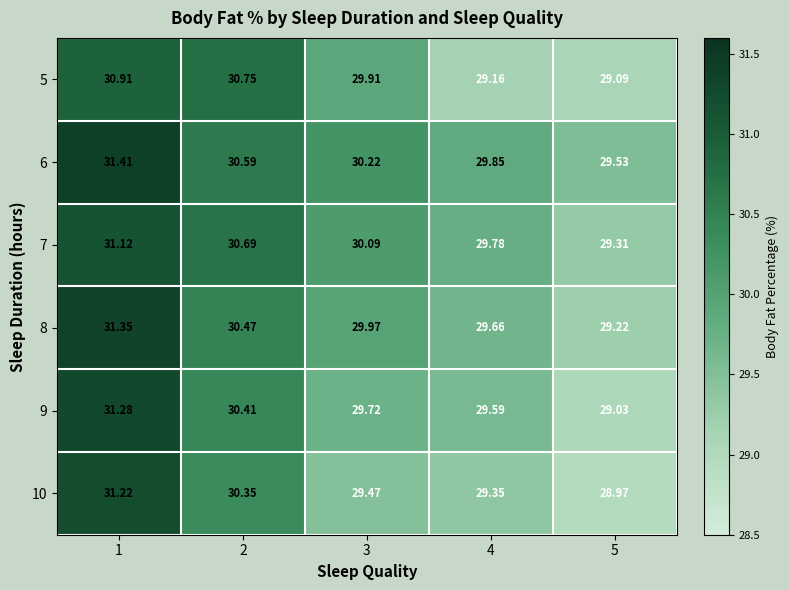

Reading right to left, list all the values displayed in this chart.

5: 5=29.1	4=29.2	3=29.9	2=30.8	1=30.9
6: 5=29.5	4=29.9	3=30.2	2=30.6	1=31.4
7: 5=29.3	4=29.8	3=30.1	2=30.7	1=31.1
8: 5=29.2	4=29.7	3=30.0	2=30.5	1=31.4
9: 5=29.0	4=29.6	3=29.7	2=30.4	1=31.3
10: 5=29.0	4=29.4	3=29.5	2=30.4	1=31.2